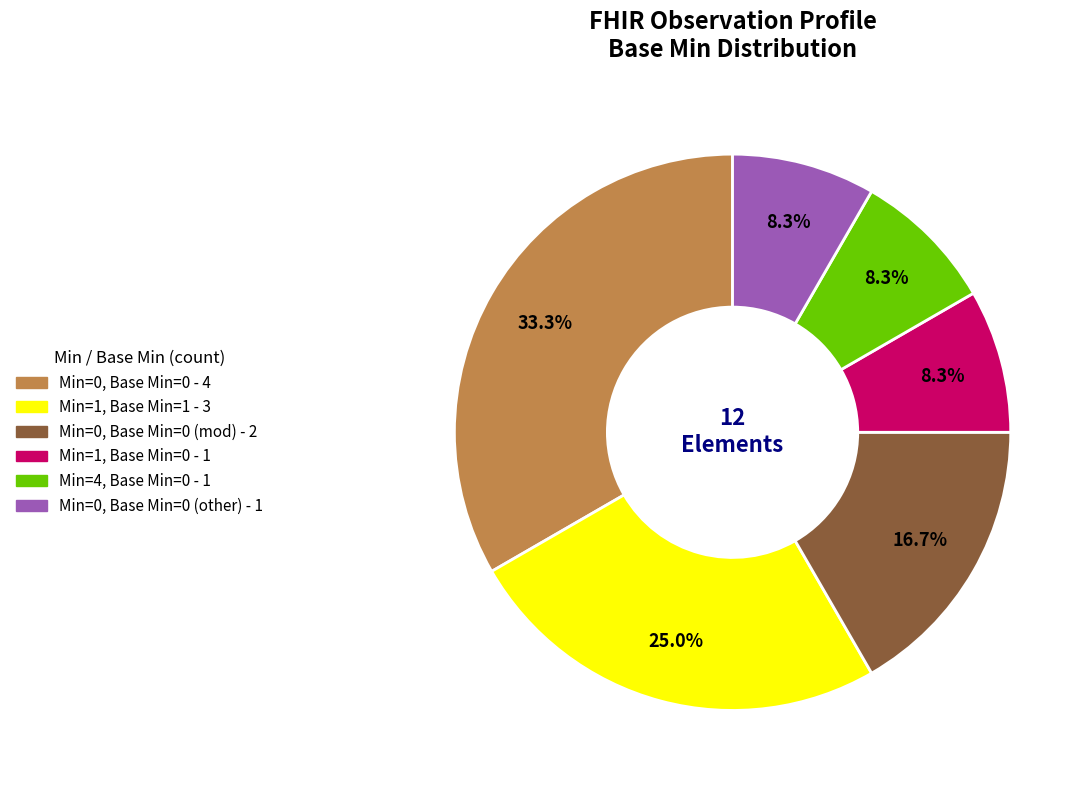

Is there a majority slice in this chart?

No